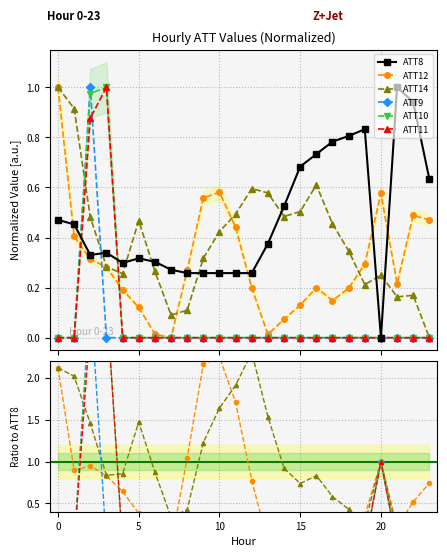

Is it true that ATT12 equals 2.3 at 10?

True